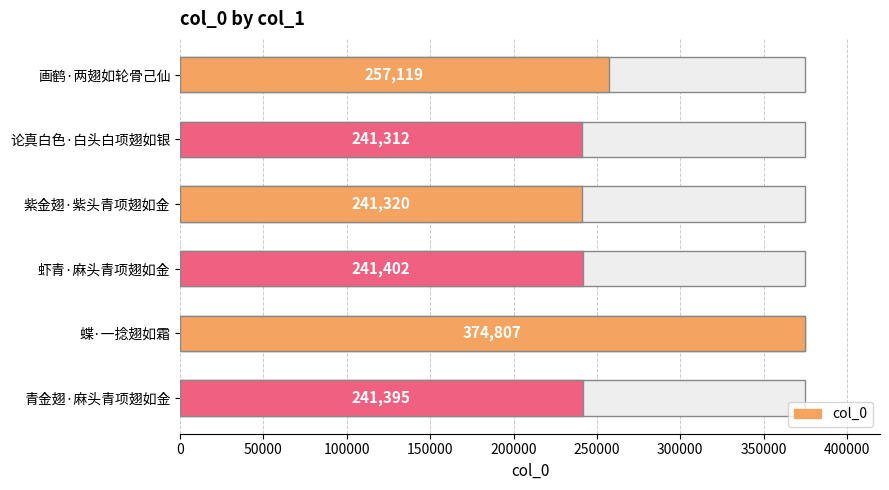

What is the smallest value displayed?

241312